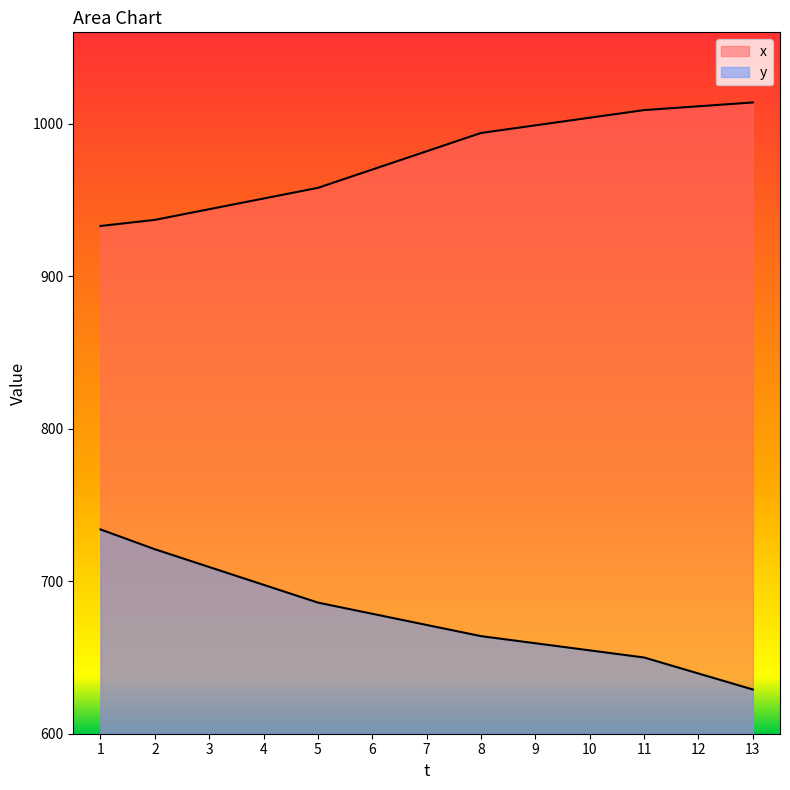

What is the average value of the y series?

676.5